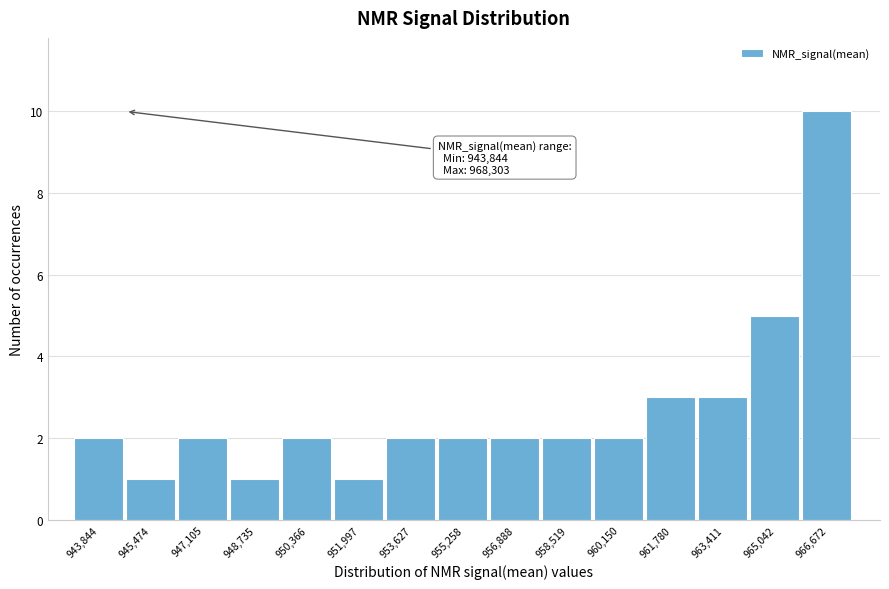

Reading right to left, extract all data points from this chart.

966,672=10	965,042=5	963,411=3	961,780=3	960,150=2	958,519=2	956,888=2	955,258=2	953,627=2	951,997=1	950,366=2	948,735=1	947,105=2	945,474=1	943,844=2